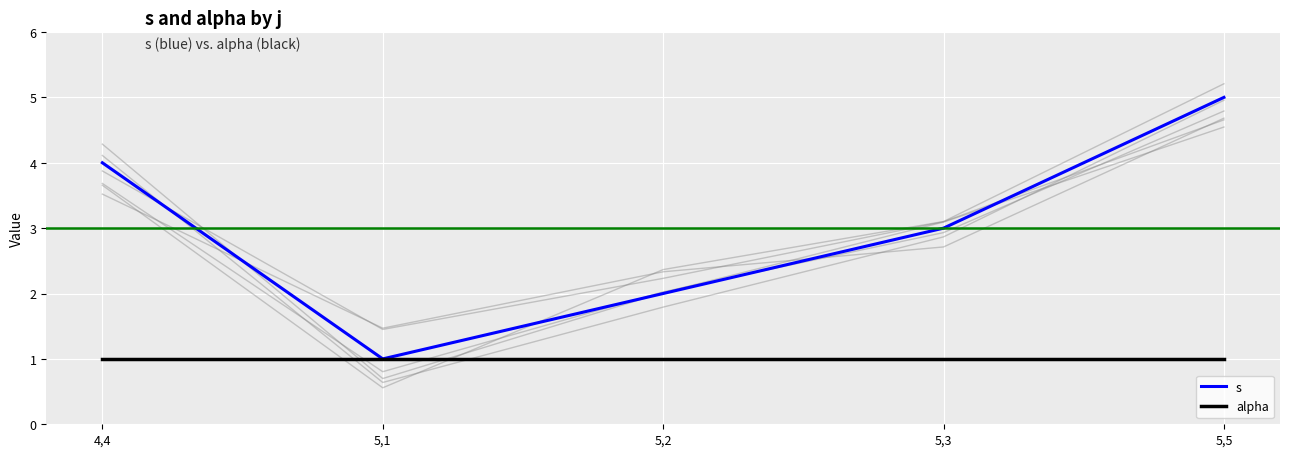

List the labels in order of alpha value, smallest first.

4,4, 5,1, 5,2, 5,3, 5,5